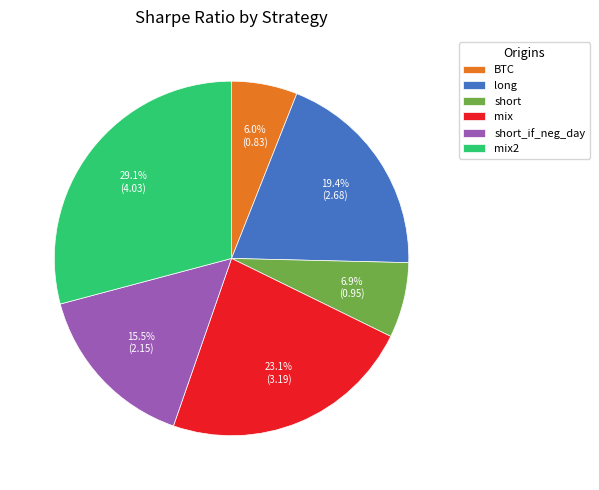

Which category has the smallest portion of the pie?

BTC